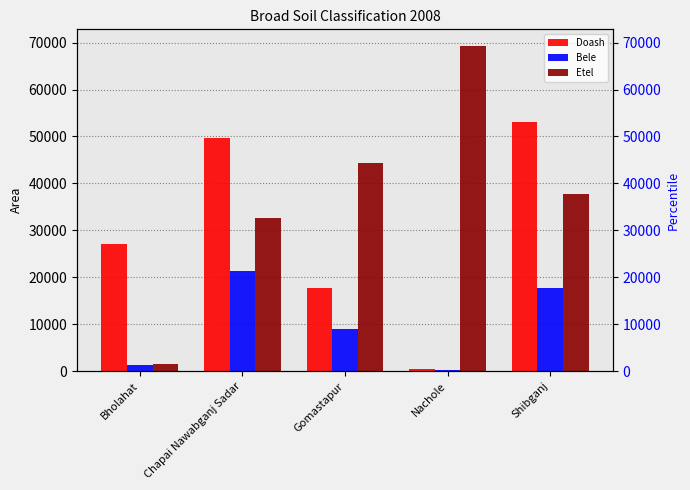

What is the value of the Etel bar at the 1st from the left?

1571